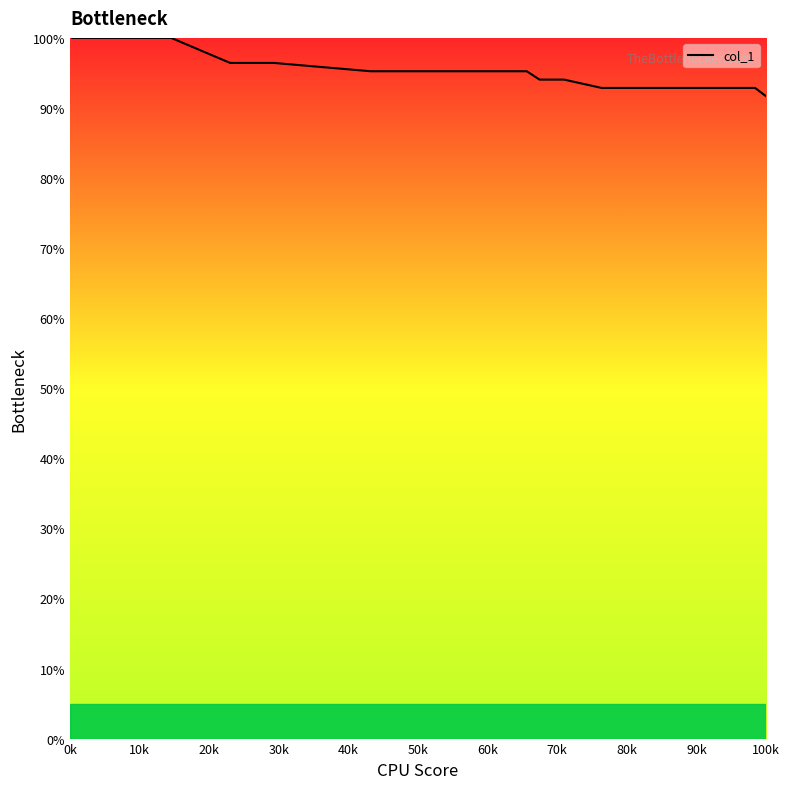

True or false: there are more than 2 points higher than both neighbors.

False